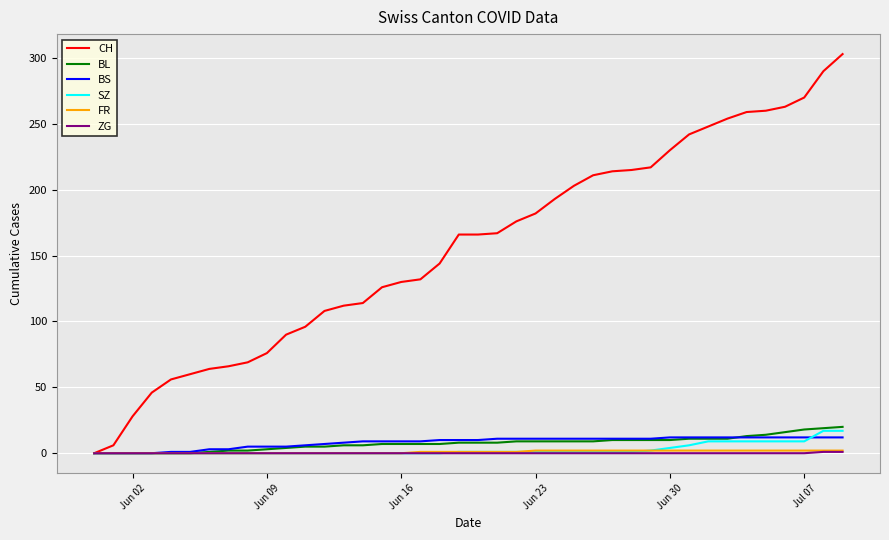

Which series has the widest spread of values?

CH